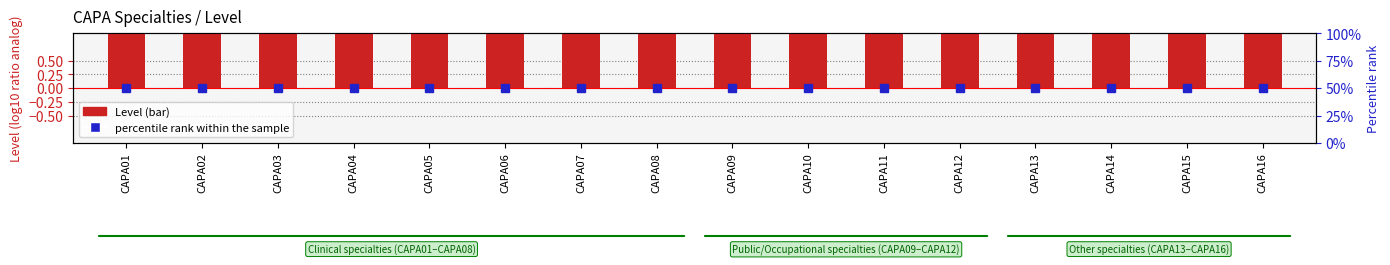

At which label does percentile rank within the sample reach its peak?

CAPA01